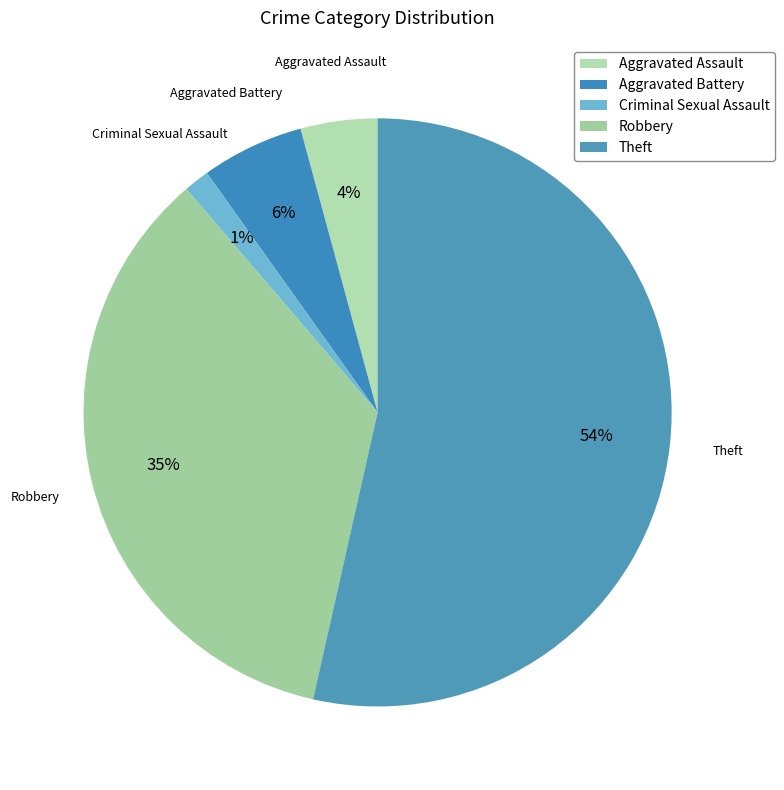

Does any single category account for the majority?

Yes